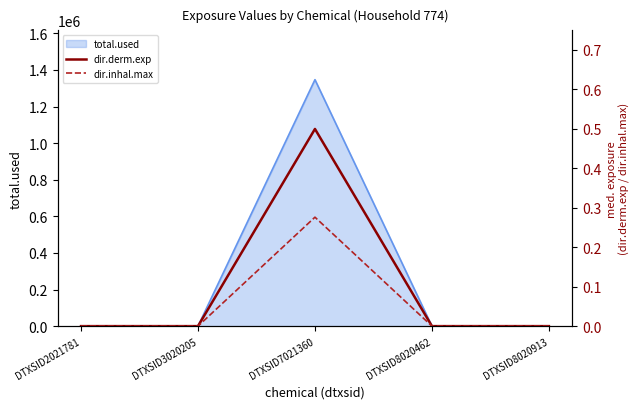

At which label does dir.derm.exp reach its peak?

DTXSID7021360